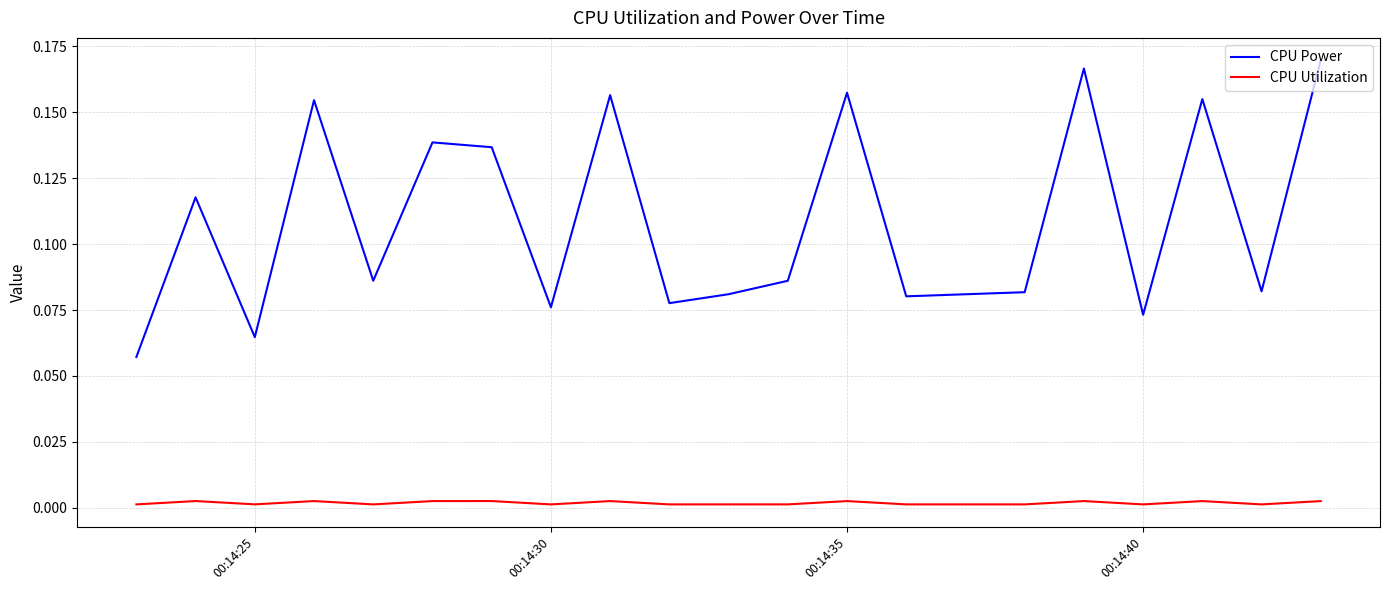

Which series has the largest range (max minus min)?

CPU Power